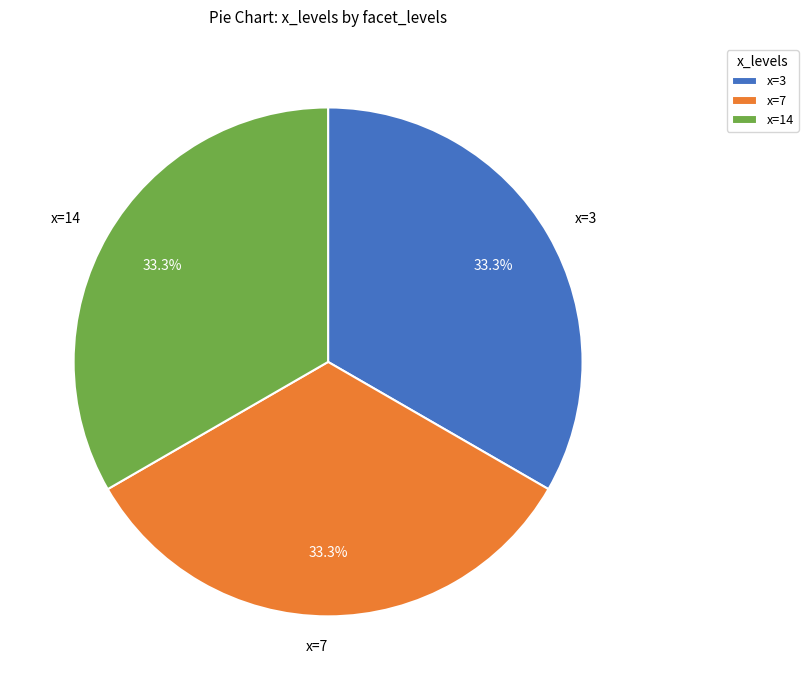

Is x=14 the majority of the pie?

No